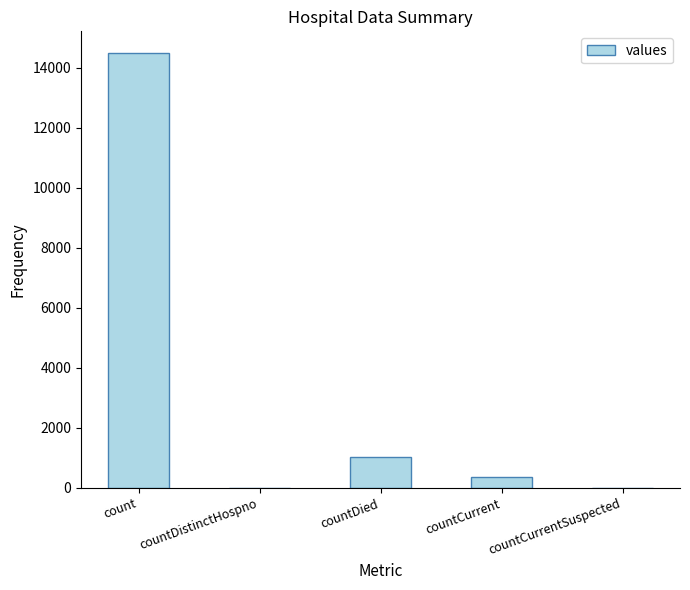

What is the average value?

3173